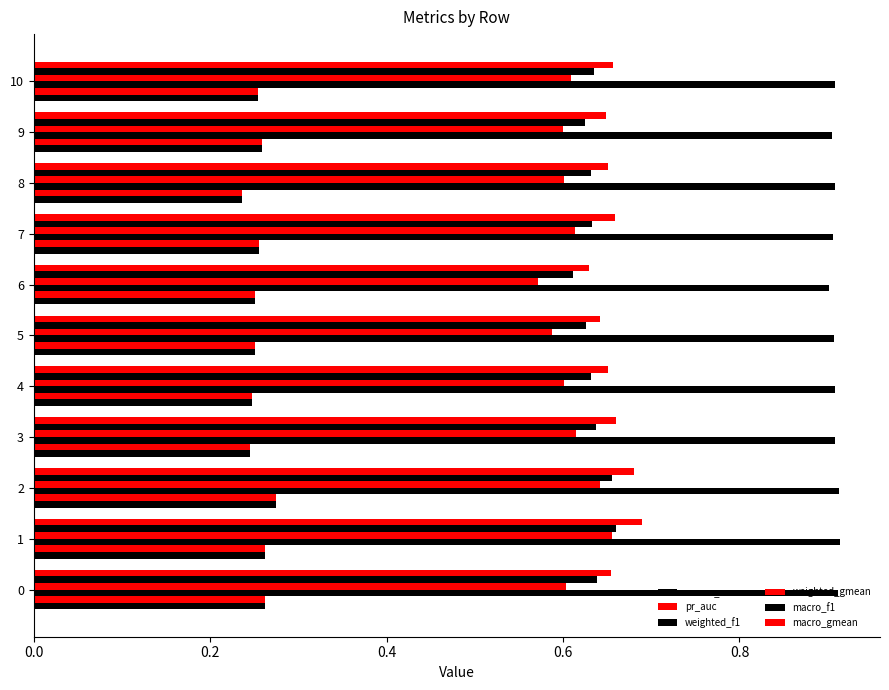

What value does the macro_gmean series have at 8?

0.7